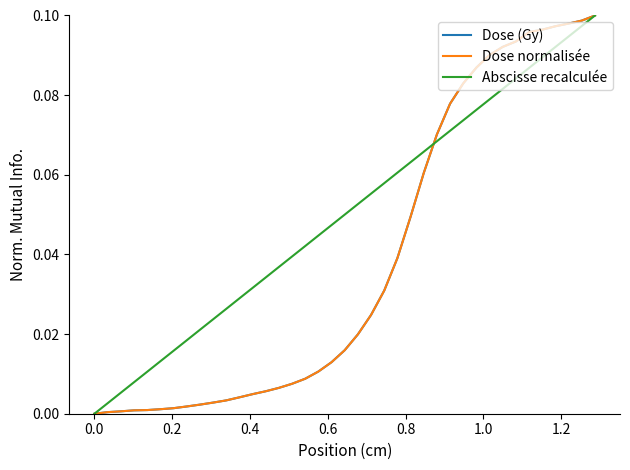

Does the chart display data point markers on the line(s)?

No